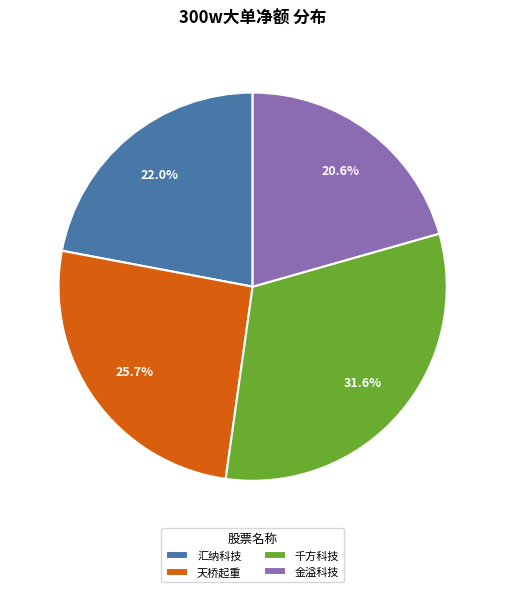

Does 金溢科技 account for over 50% of the chart?

No